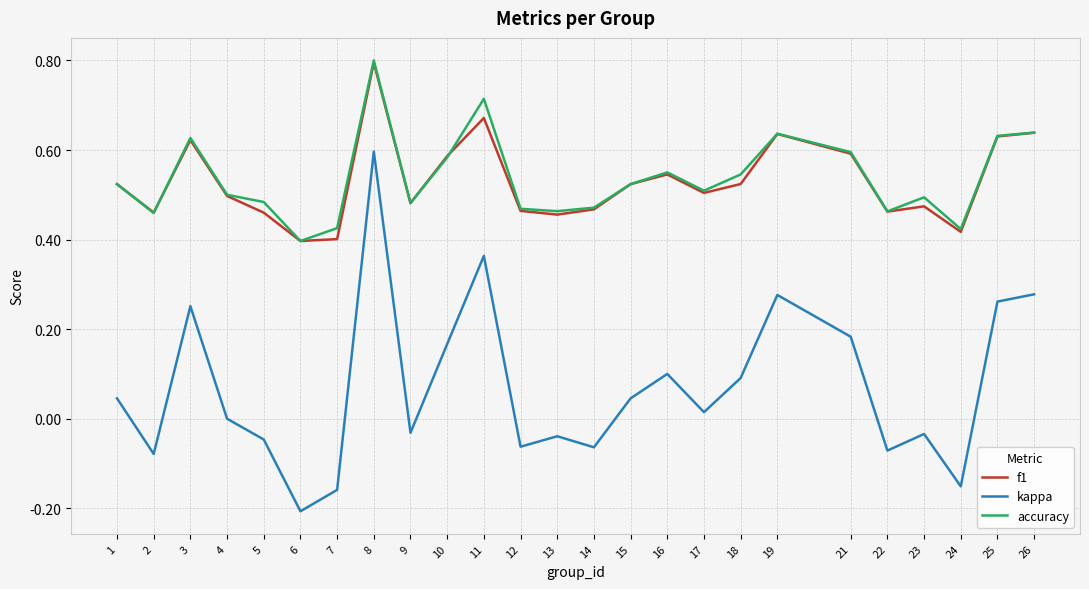

The kappa series shows 0.1 at 1. True or false?

False